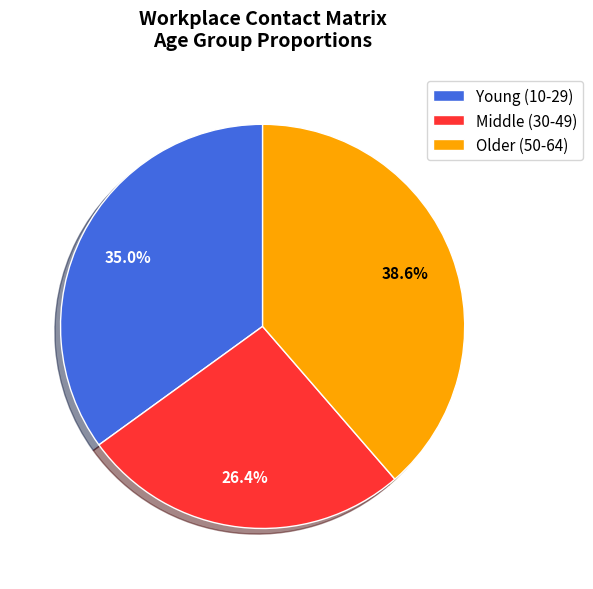

Combined, do Middle (30-49) and Young (10-29) account for over 50%?

Yes